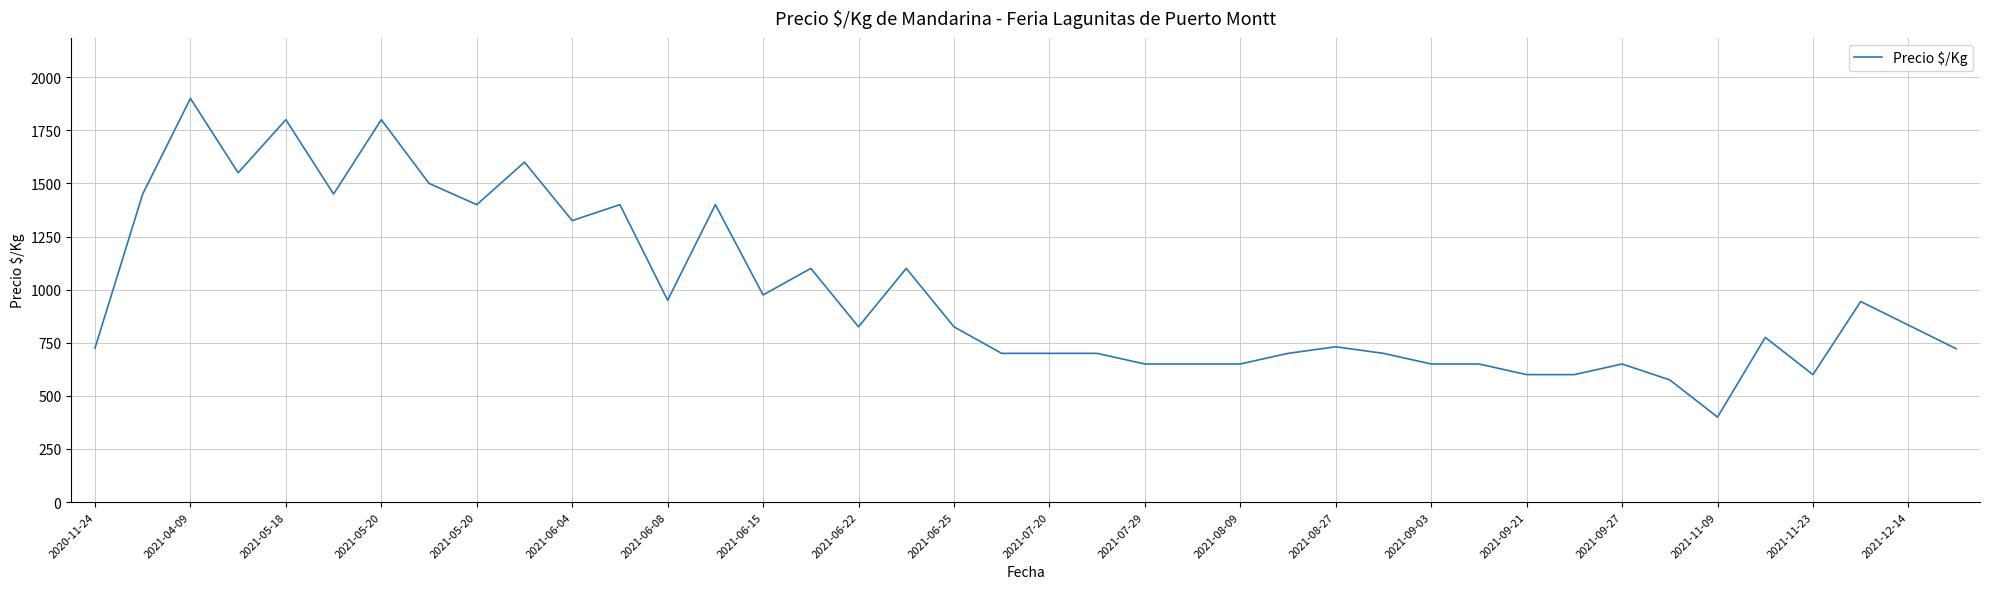

True or false: there are more than 0 points higher than both neighbors.

True